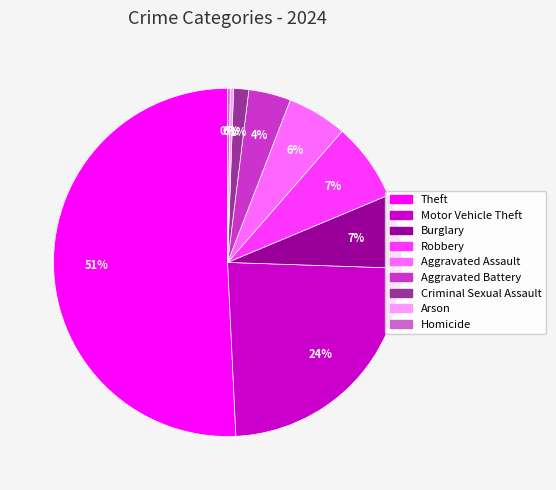

Do Robbery and Theft together represent more than half of the pie?

Yes